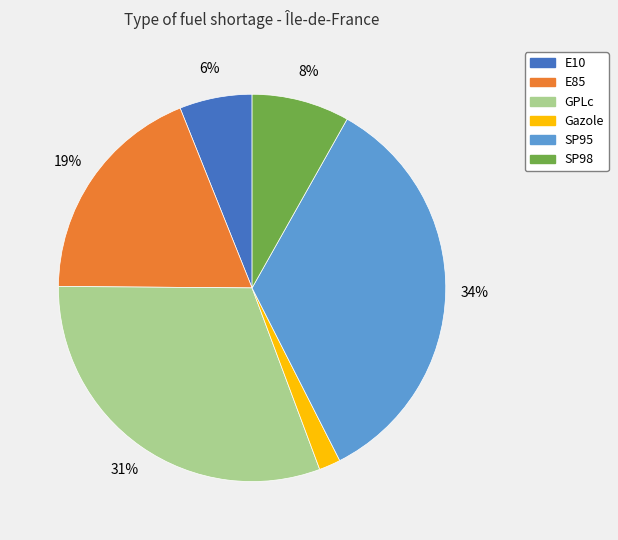

To the nearest percent, what portion does SP95 represent?

34%